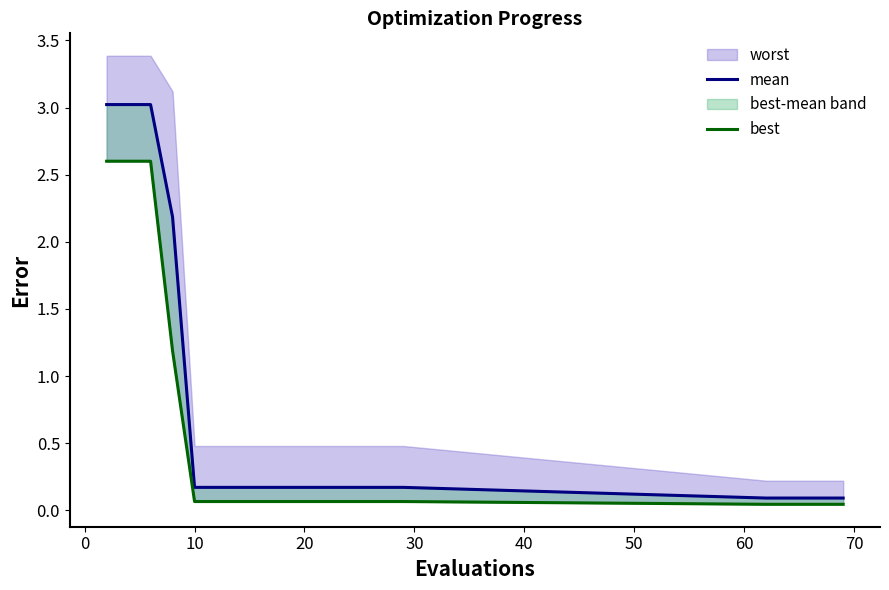

True or false: best and mean intersect in this chart.

False